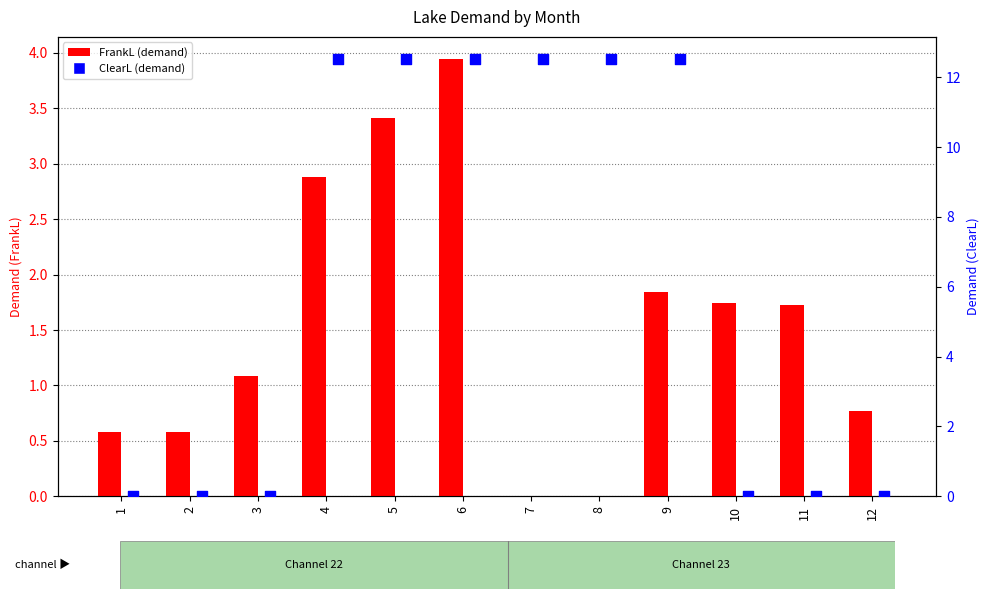

What are all the series names shown in the legend?

FrankL, ClearL